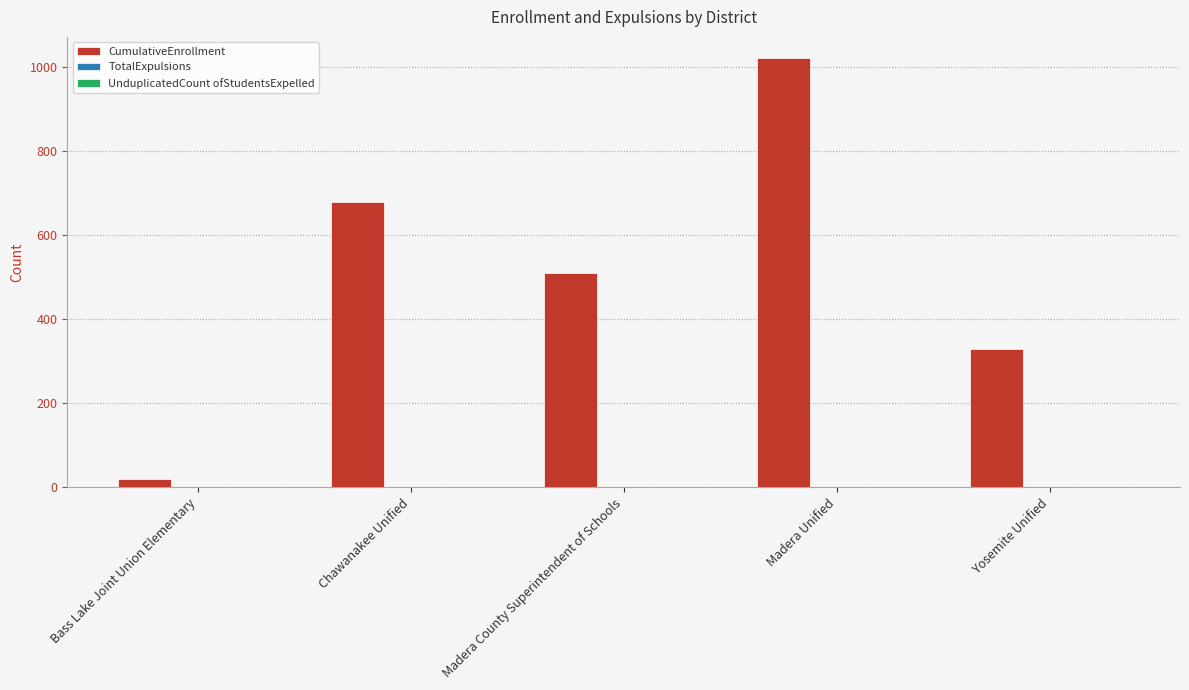

True or false: the data shows 510 at Madera County Superintendent of Schools.

True